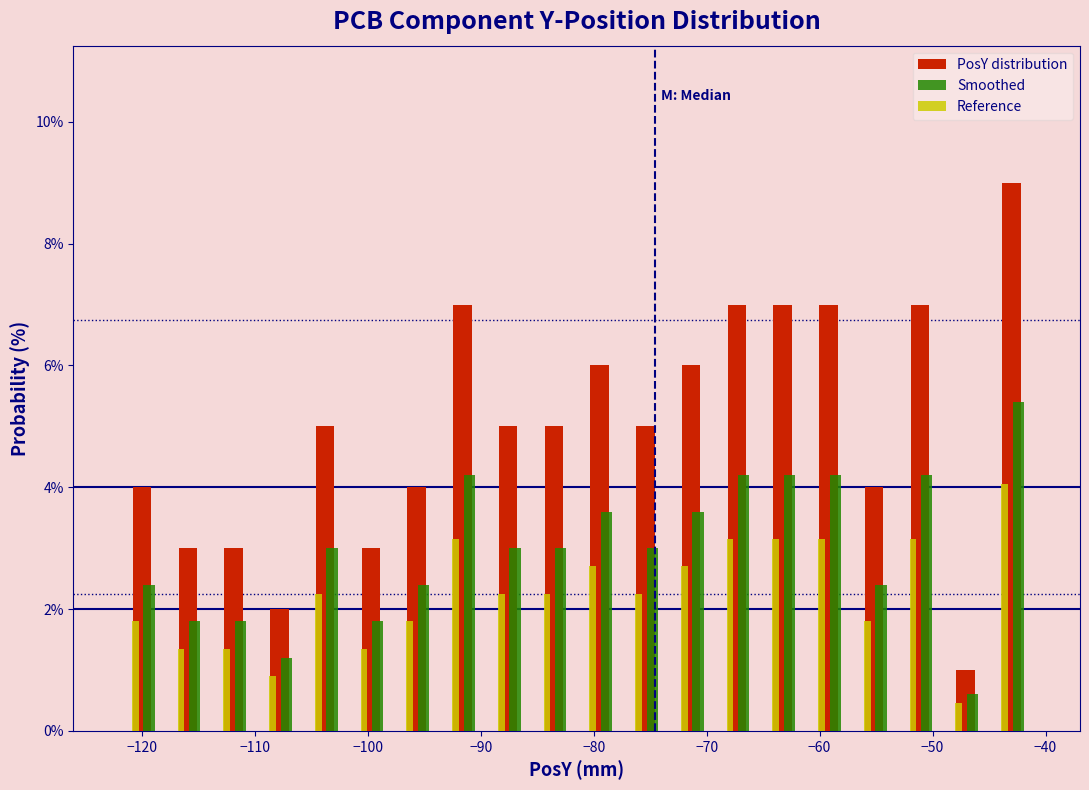

Reading left to right, transcribe this chart: for each range on the x-axis, give the height of each series' bar. Neither the bar edges nor the heights are printed on the chart, so give them approximately, as read against the axes.

-122 to -118: PosY distribution=4.0	Smoothed=2.4	Reference=1.8
-118 to -114: PosY distribution=3.0	Smoothed=1.8	Reference=1.4
-114 to -110: PosY distribution=3.0	Smoothed=1.8	Reference=1.4
-110 to -106: PosY distribution=2.0	Smoothed=1.2	Reference=1.0
-106 to -102: PosY distribution=5.0	Smoothed=3.0	Reference=2.2
-102 to -98: PosY distribution=3.0	Smoothed=1.8	Reference=1.4
-98 to -94: PosY distribution=4.0	Smoothed=2.4	Reference=1.8
-94 to -90: PosY distribution=7.0	Smoothed=4.2	Reference=3.2
-90 to -86: PosY distribution=5.0	Smoothed=3.0	Reference=2.2
-86 to -81: PosY distribution=5.0	Smoothed=3.0	Reference=2.2
-81 to -77: PosY distribution=6.0	Smoothed=3.6	Reference=2.8
-77 to -73: PosY distribution=5.0	Smoothed=3.0	Reference=2.2
-73 to -69: PosY distribution=6.0	Smoothed=3.6	Reference=2.8
-69 to -65: PosY distribution=7.0	Smoothed=4.2	Reference=3.2
-65 to -61: PosY distribution=7.0	Smoothed=4.2	Reference=3.2
-61 to -57: PosY distribution=7.0	Smoothed=4.2	Reference=3.2
-57 to -53: PosY distribution=4.0	Smoothed=2.4	Reference=1.8
-53 to -49: PosY distribution=7.0	Smoothed=4.2	Reference=3.2
-49 to -45: PosY distribution=1.0	Smoothed=0.6	Reference=0.4
-45 to -41: PosY distribution=9.0	Smoothed=5.4	Reference=4.0